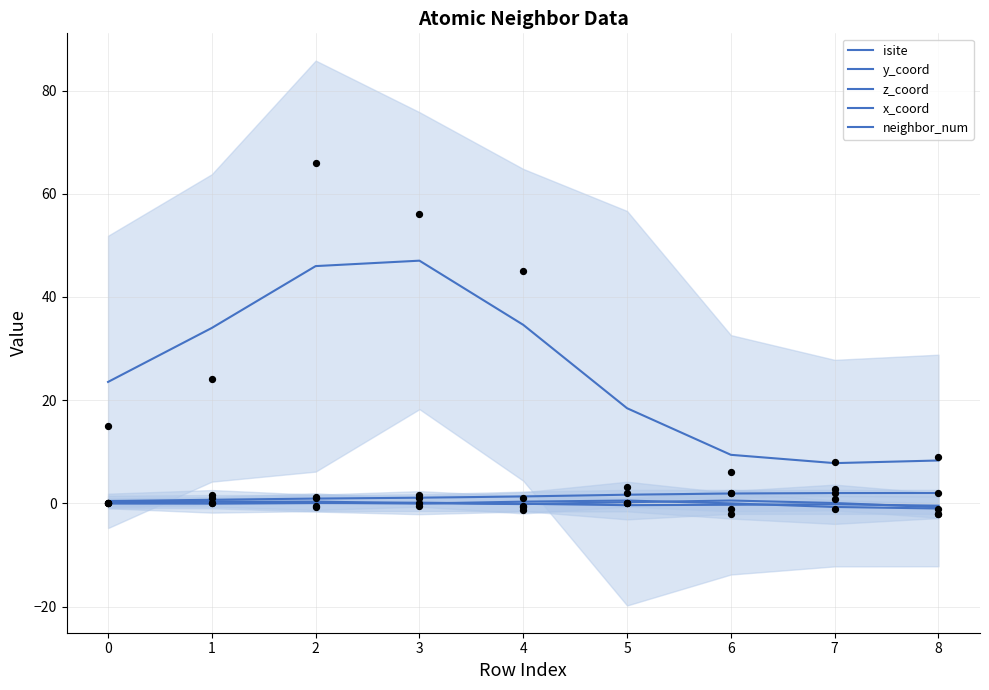

Is the value of z_coord at 5 greater than the value of isite at 6?

No